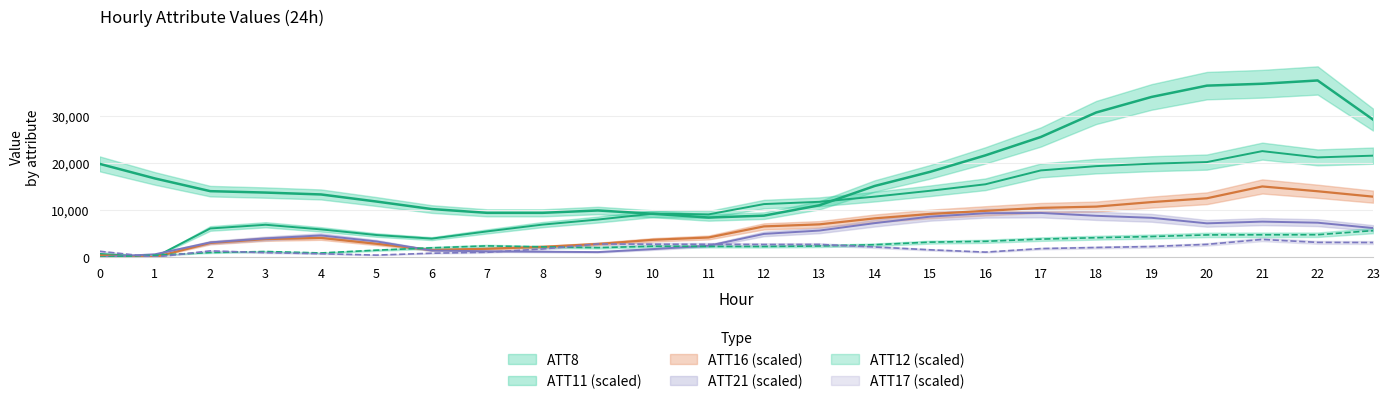

How many categories are shown in the chart?

24